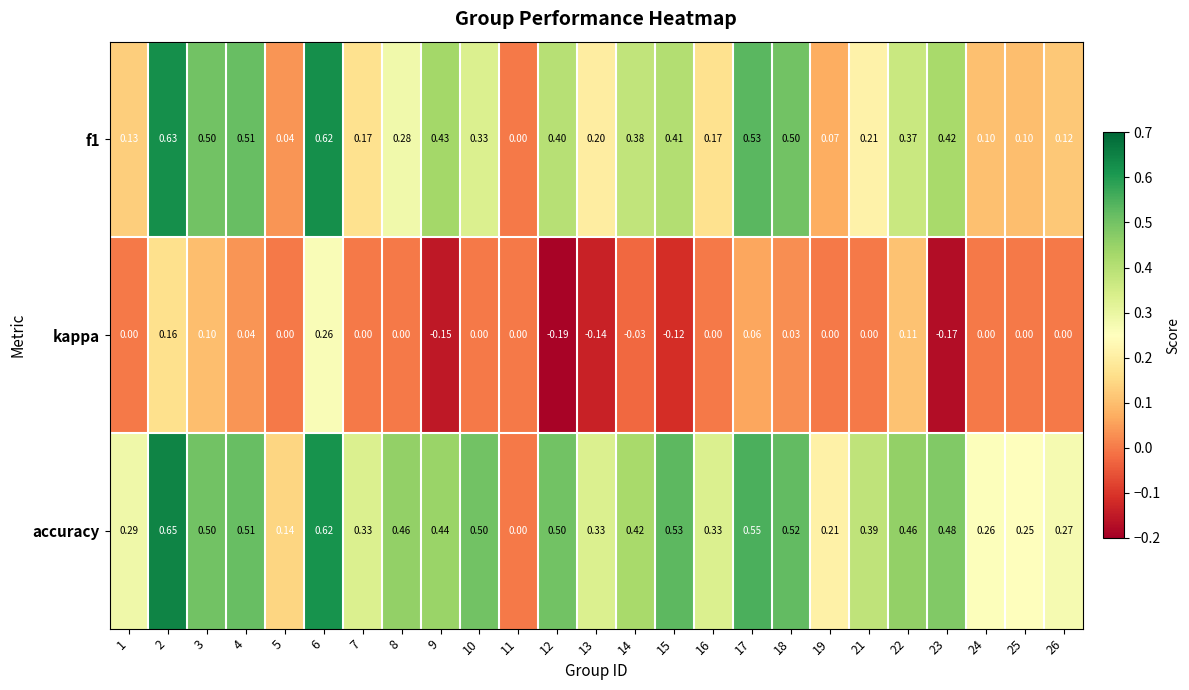

Which series has the widest spread of values?

accuracy